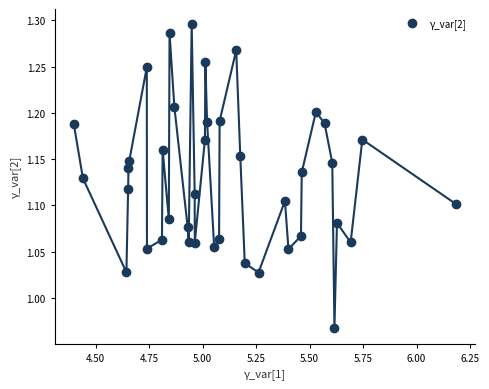

What is the range of Y values (max minus min)?

0.3